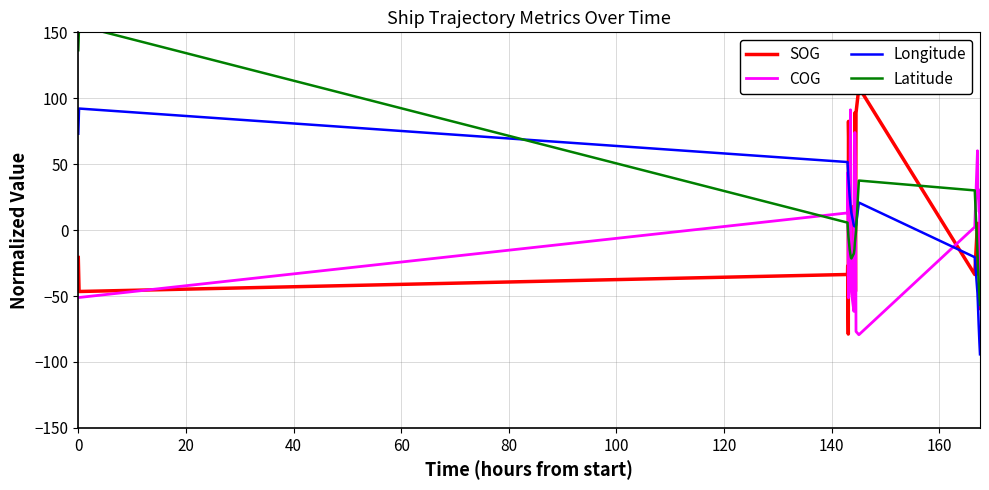

True or false: COG has more than 2 interior local peaks.

True